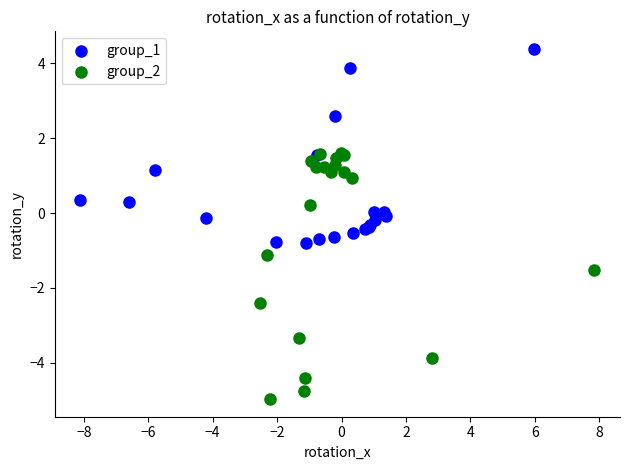

Which series contains the highest Y value?

group_1